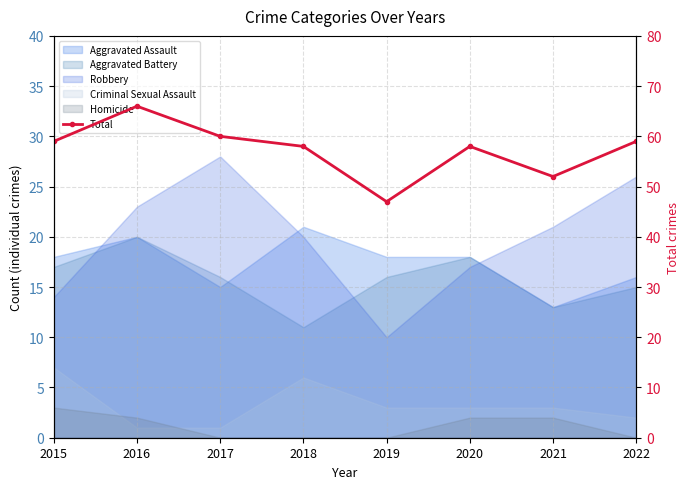

What is the value of the 3rd point from the left?

60